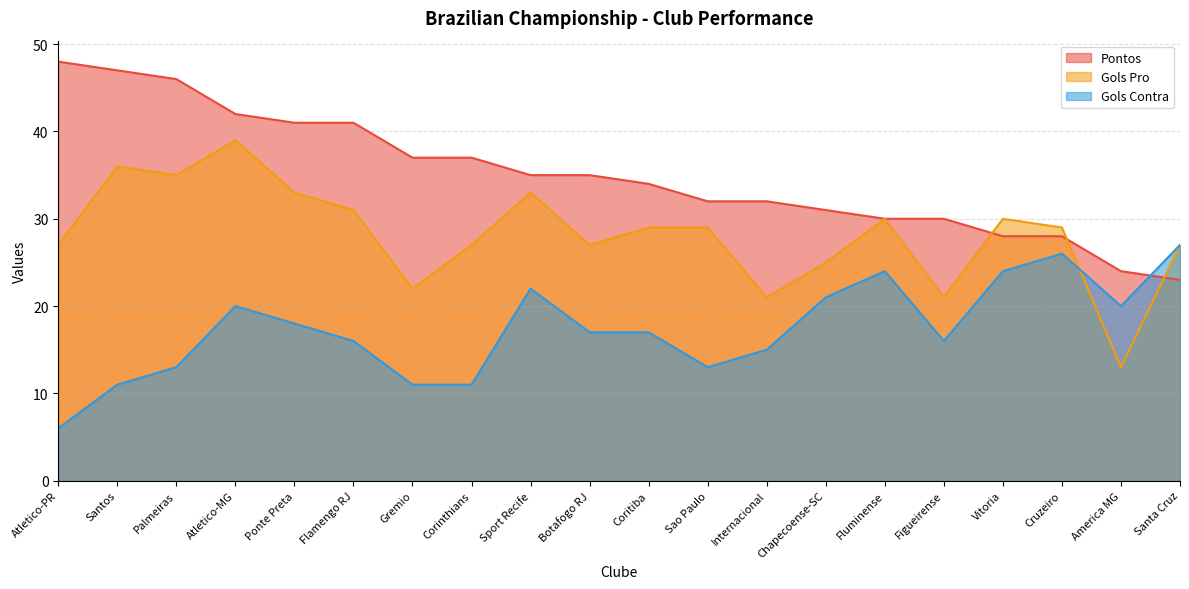

Which label corresponds to the smallest value in the chart?

Atletico-PR